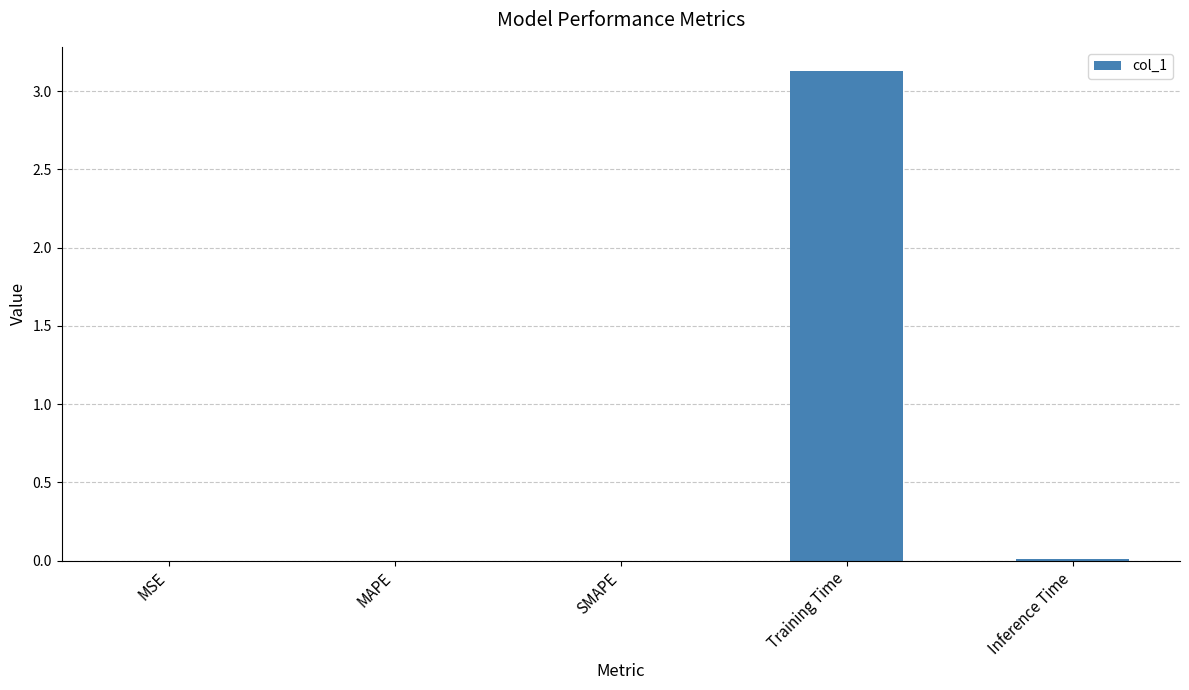

Between Inference Time and Training Time, which is larger?

Training Time